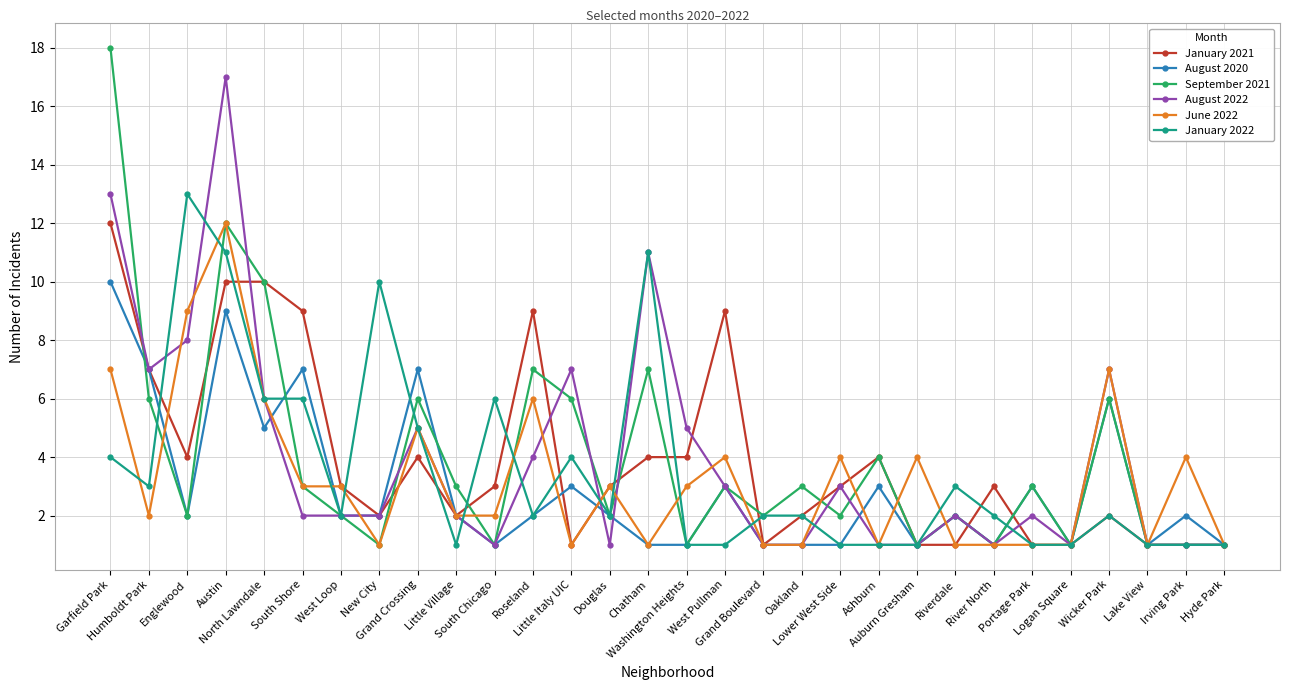

What is the sum of the August 2022 values at Portage Park and Lower West Side?

5